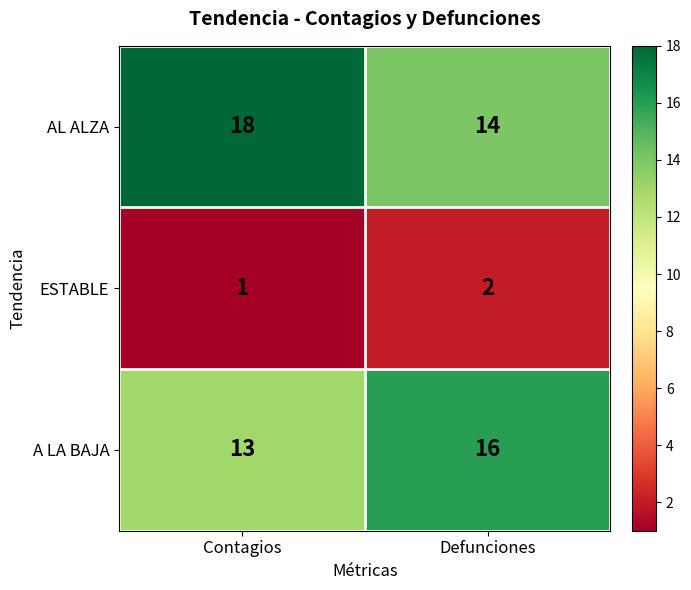

At which label is ESTABLE closest to 1?

Contagios